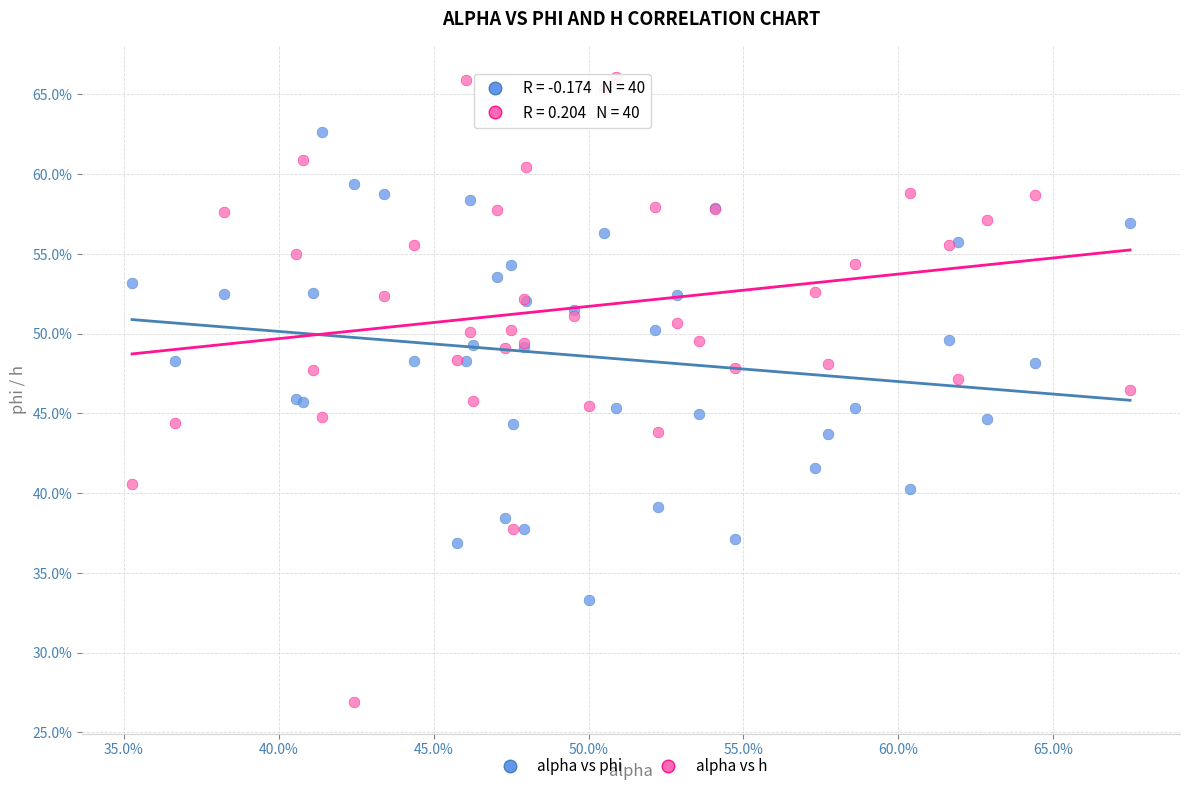

What are all the series names shown in the legend?

alpha vs phi, alpha vs h